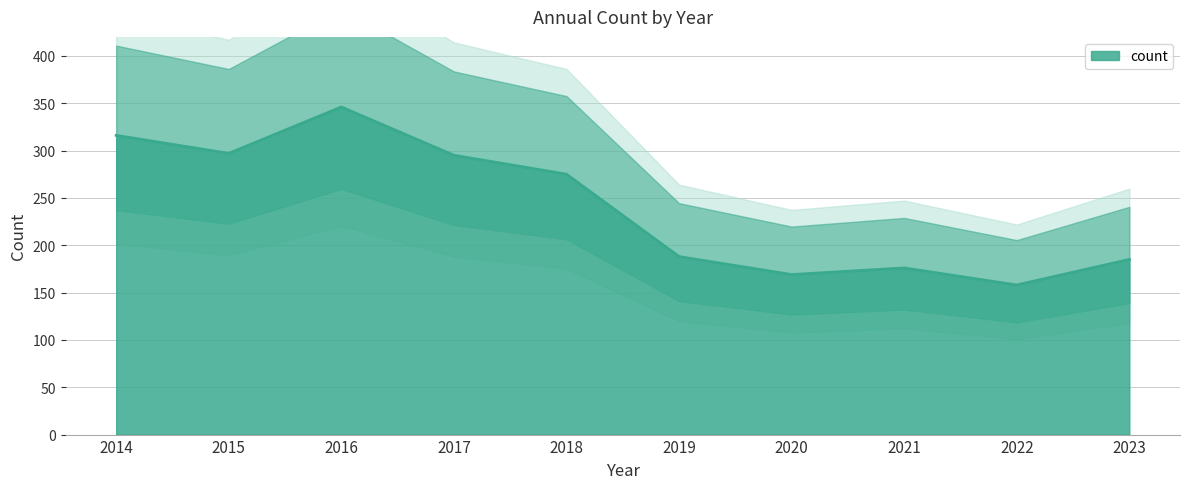

At which category does the chart reach its minimum across all series?

2022